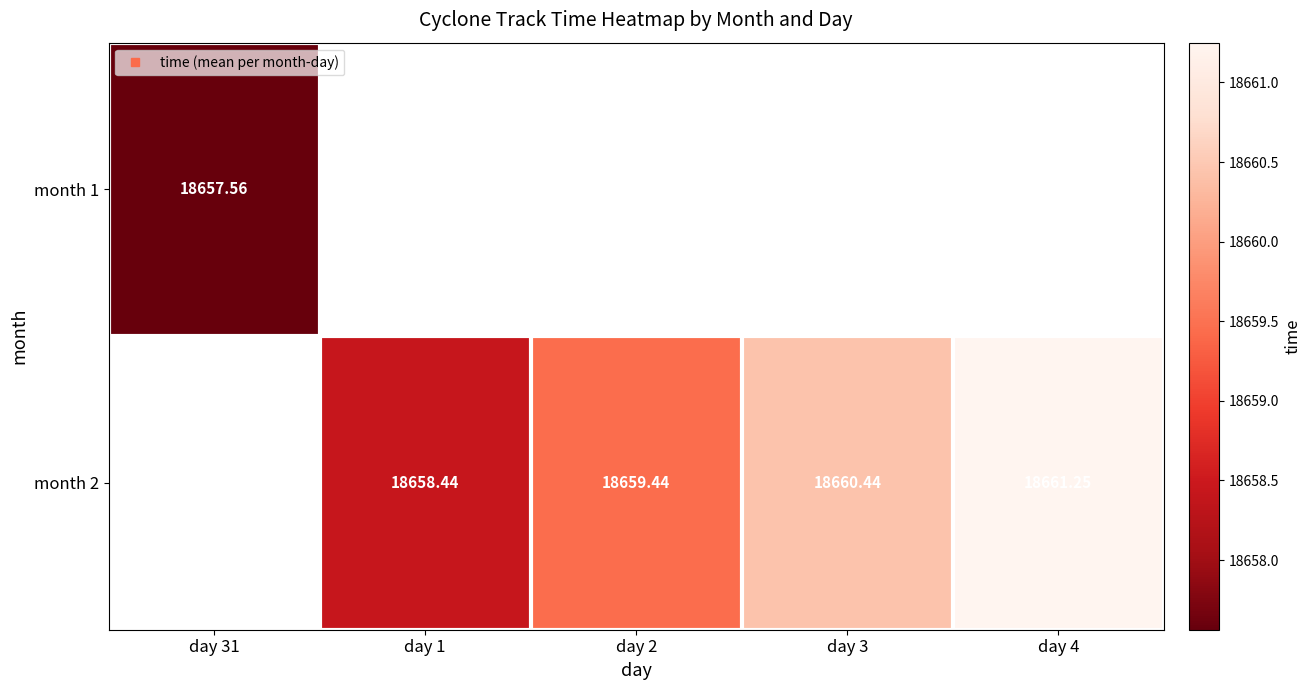

Rank the series by their maximum value, from lowest to highest.

month 1, month 2